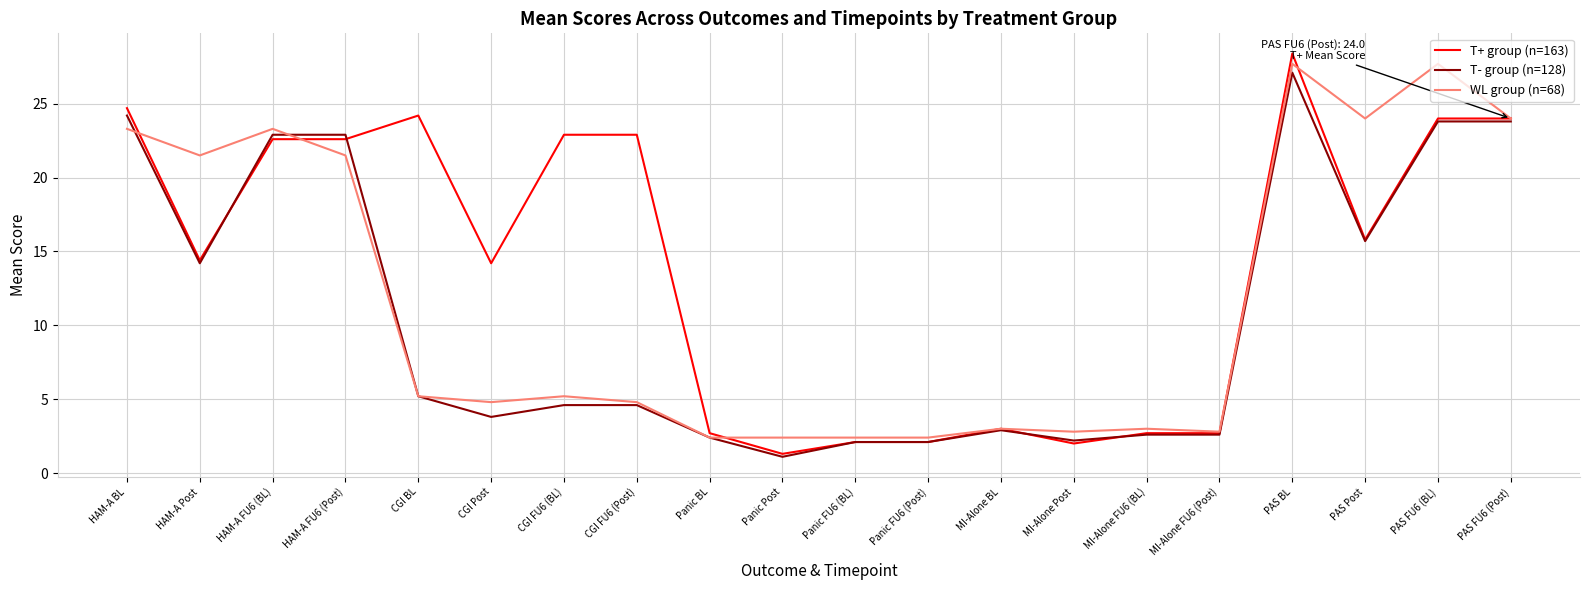

What is the difference between the T- group (n=128) values at PAS Post and CGI Post?

11.9